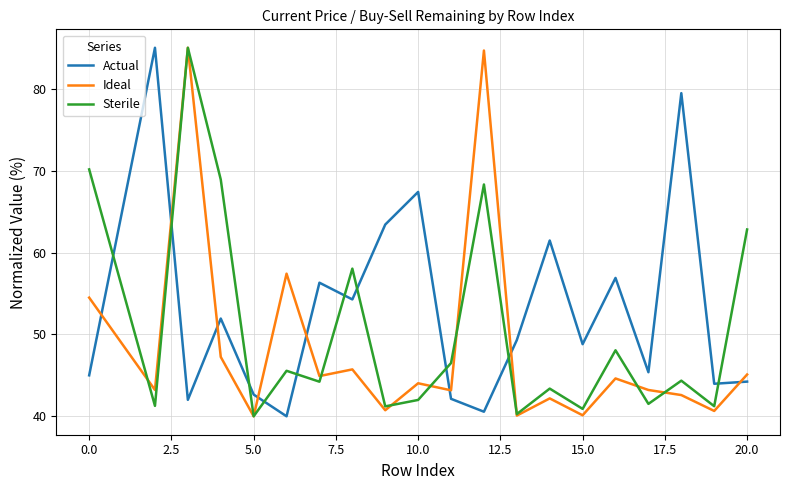

List the series in order of their overall mean, lowest first.

Ideal, Sterile, Actual